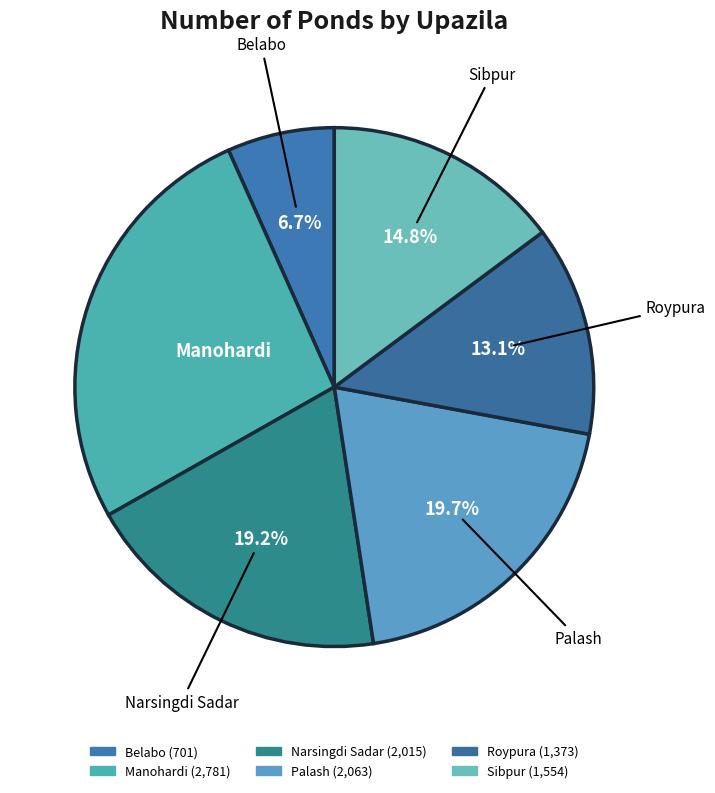

True or false: Palash accounts for 20% of the total.

True